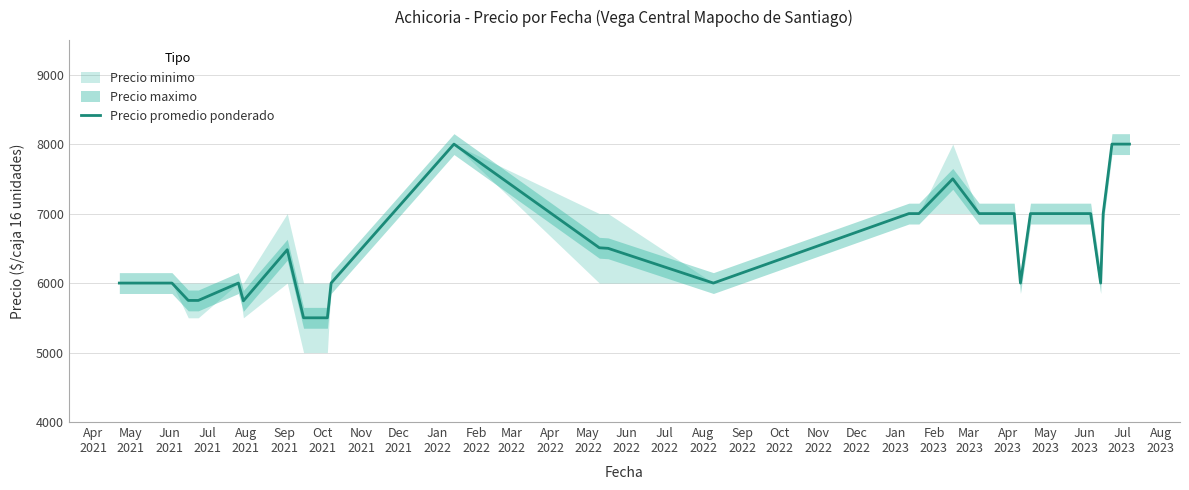

True or false: the data has more than 1 interior local peaks.

True